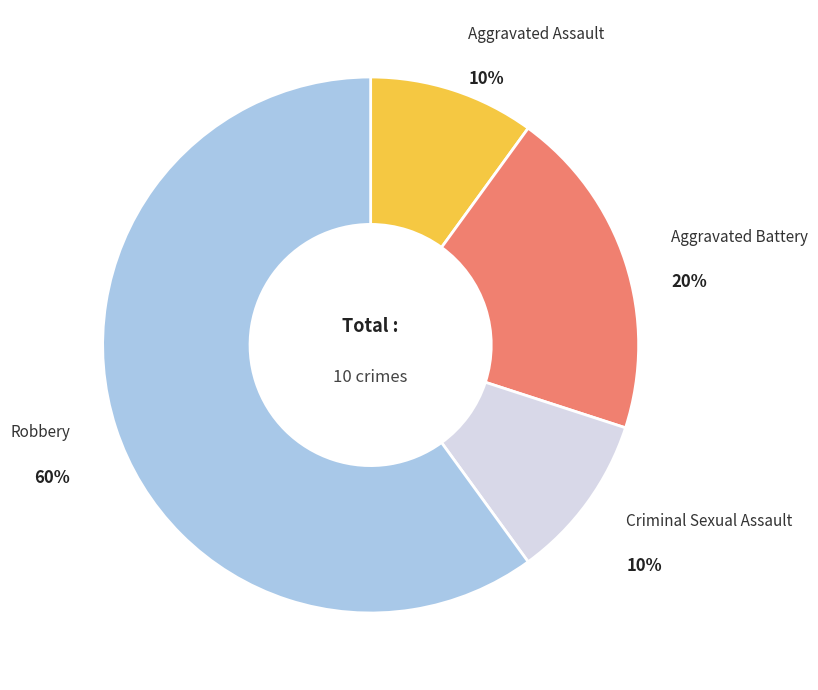

Is there any slice that represents more than half of the pie?

Yes